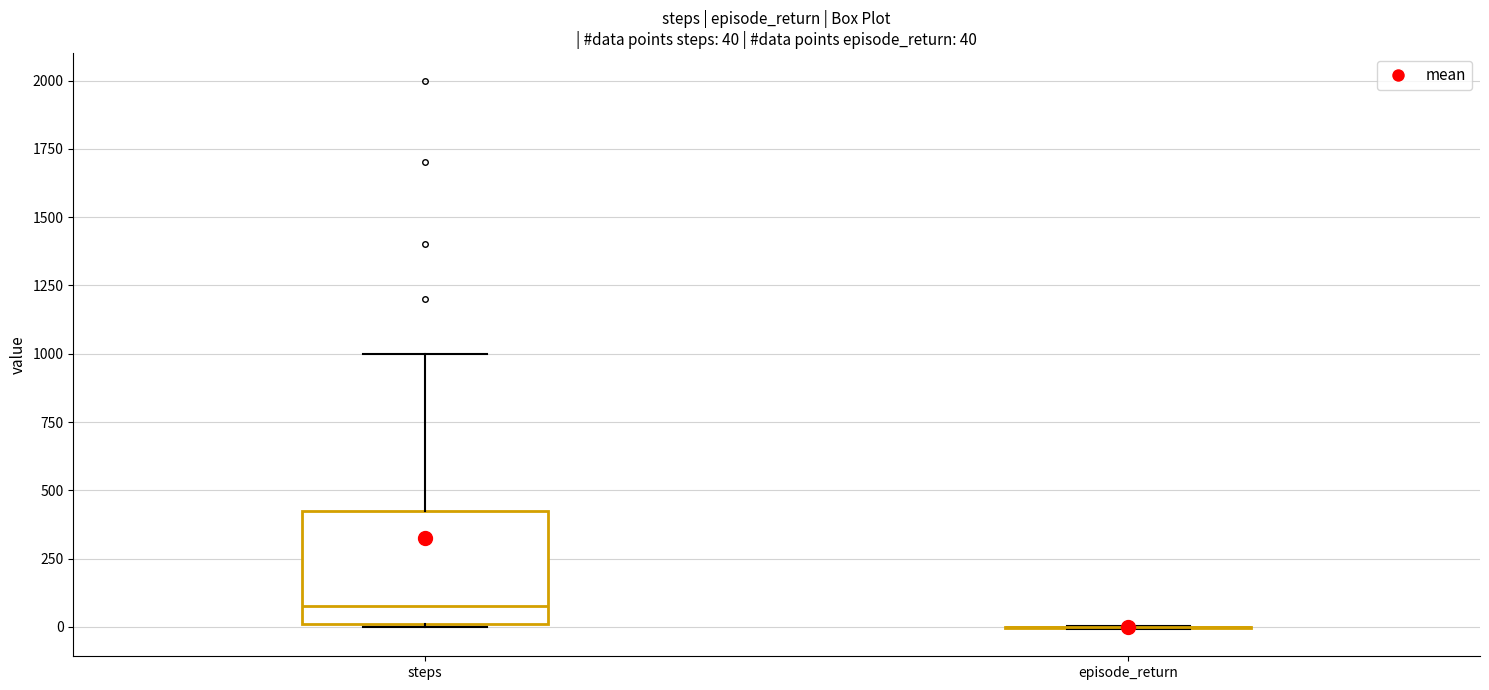

Which box is the tallest, from its lower edge to its upper edge?

steps